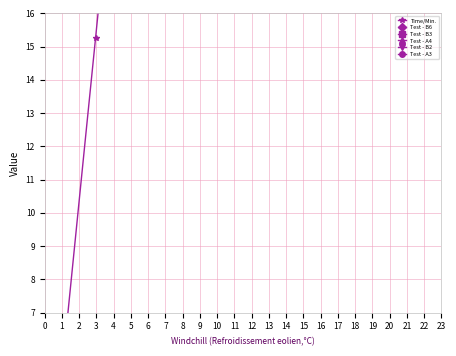

How many data points does each series have?

40